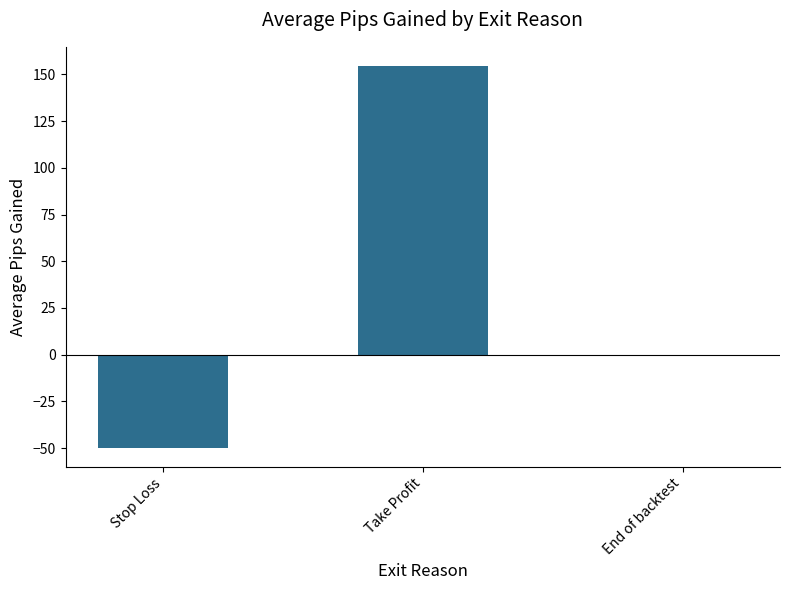

What is the greatest value displayed?

154.6